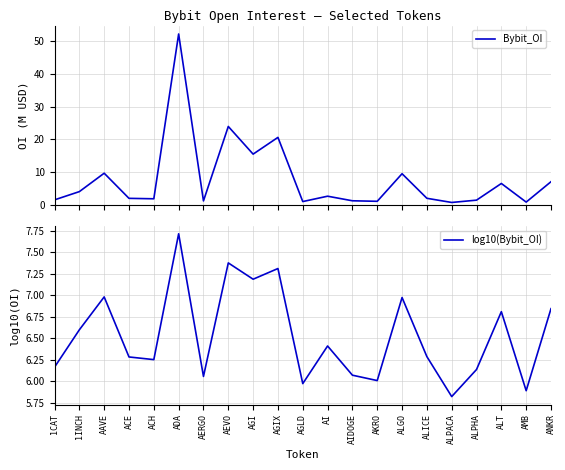

What is the label of the 12th point from the left?

AI